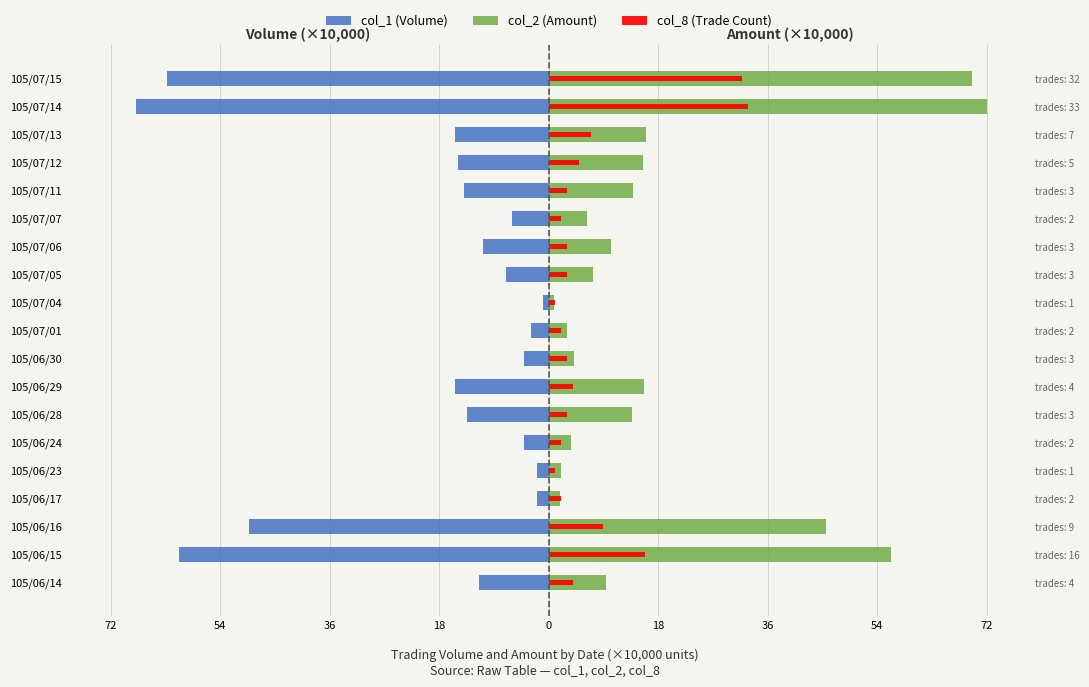

Which series has the largest range (max minus min)?

col_2 (Amount)